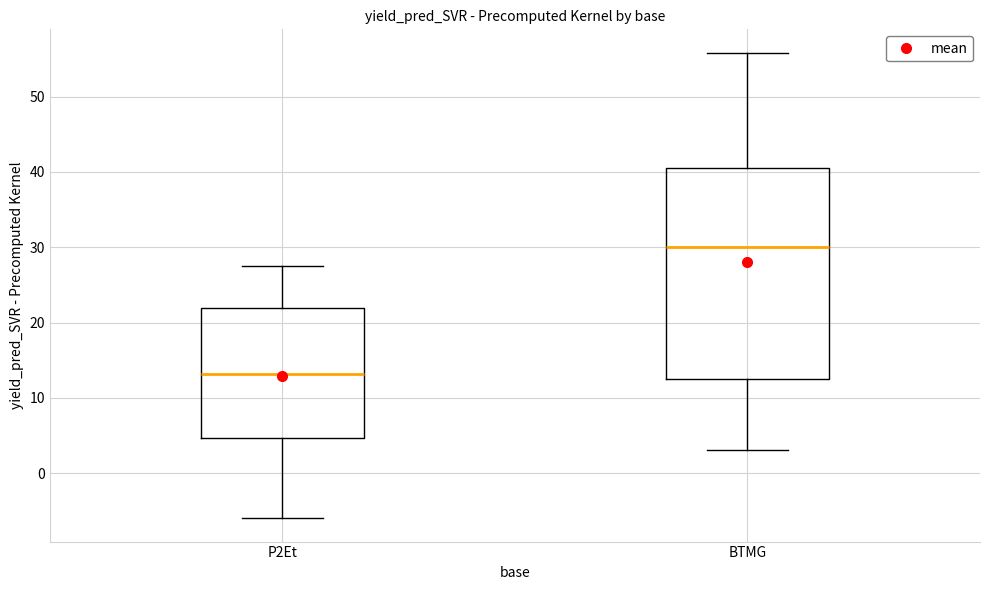

Reading left to right, transcribe this box plot: for each box, give where its median line is, the range the box spans, and where its two whiskers end, as read against the y-axis. The values are not printed on the chart, so give them approximately, as read against the axis.

P2Et: median 13, box 5 to 22, whiskers -6 to 28
BTMG: median 30, box 13 to 41, whiskers 3 to 56